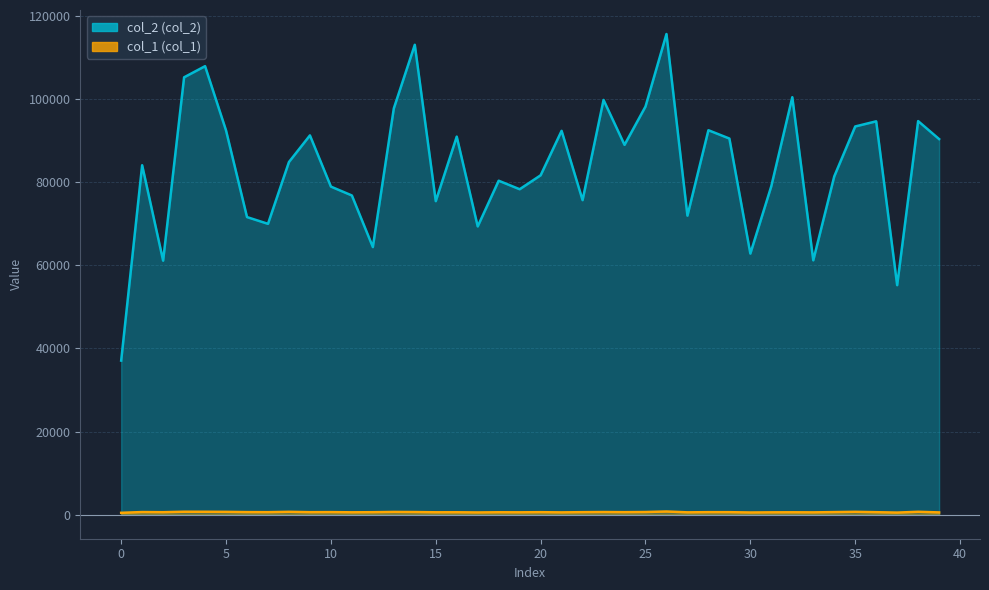

What are all the series names shown in the legend?

col_2, col_1